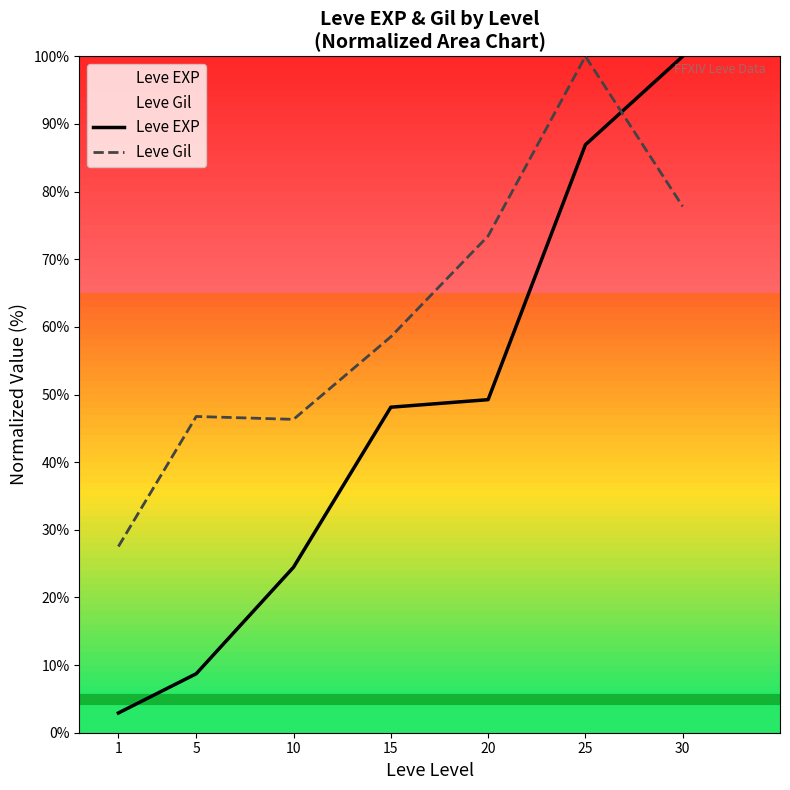

At which label does Leve Gil reach its minimum?

1